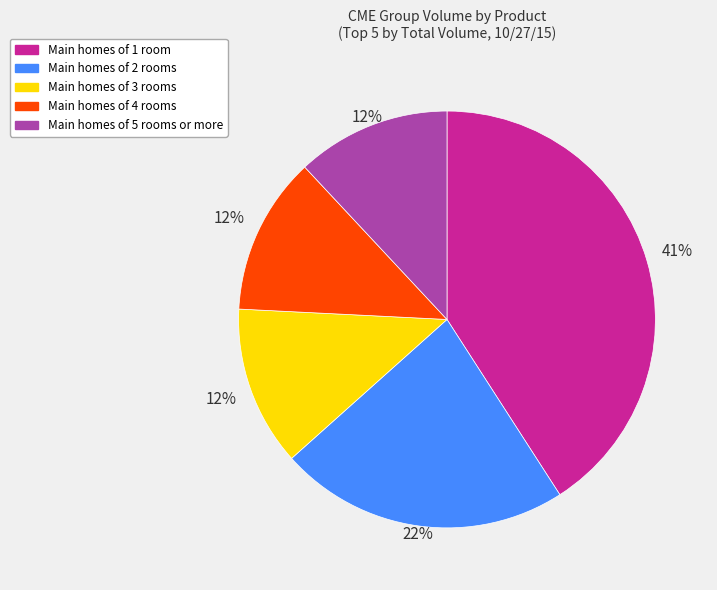

Is there any slice that represents more than half of the pie?

No